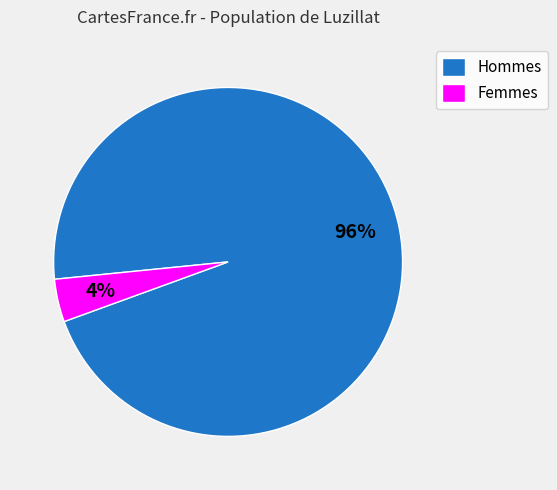

What percentage is the Hommes slice, to the nearest percent?

96%